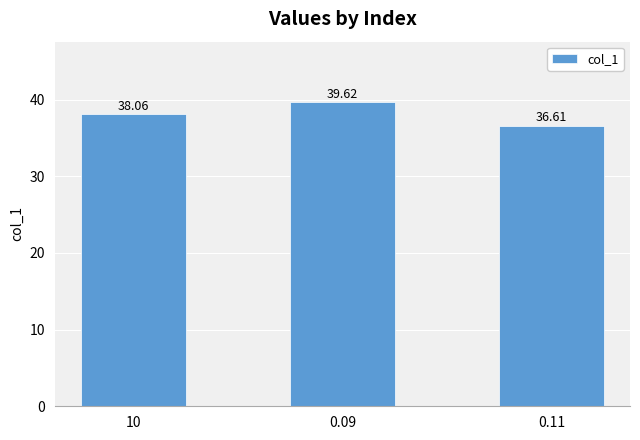

List the labels in order of value, smallest first.

0.11, 10, 0.09